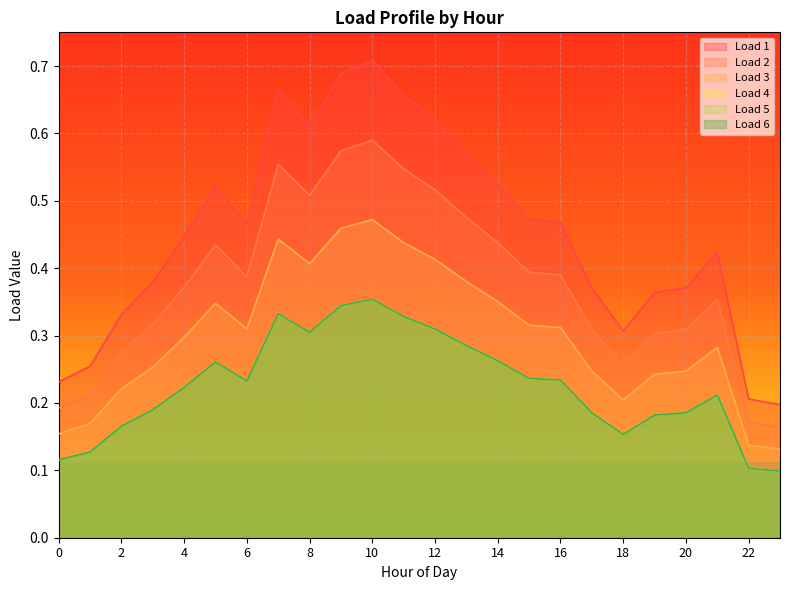

True or false: Load 6 and Load 3 cross at least once.

False